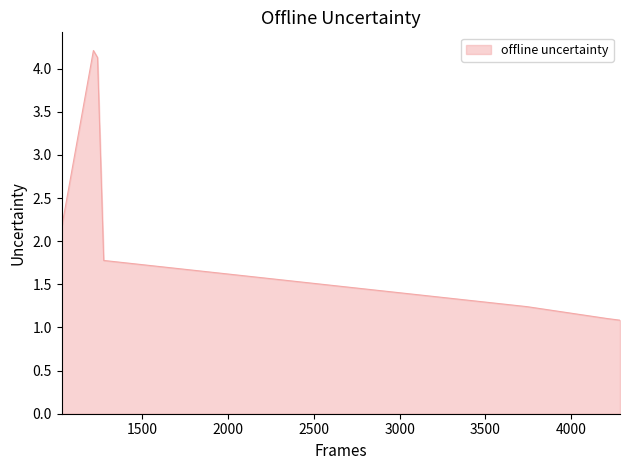

What is the minimum value shown in the chart?

1.1